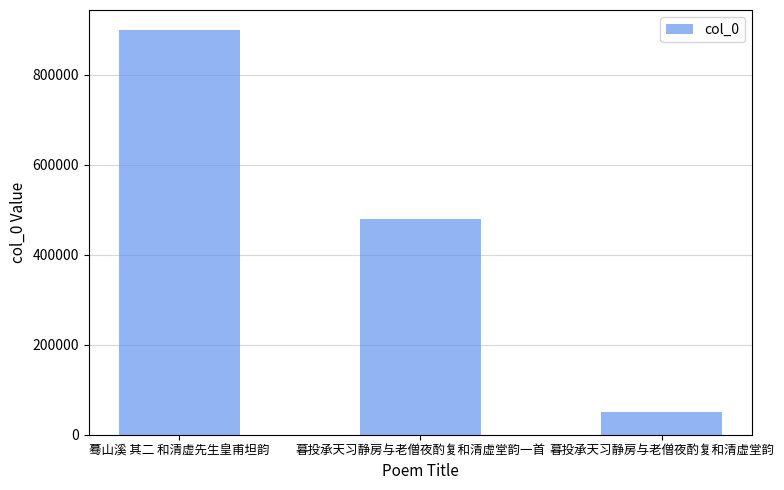

What is the difference between the values at 暮投承天习静房与老僧夜酌复和清虚堂韵 and 暮投承天习静房与老僧夜酌复和清虚堂韵一首?

427933